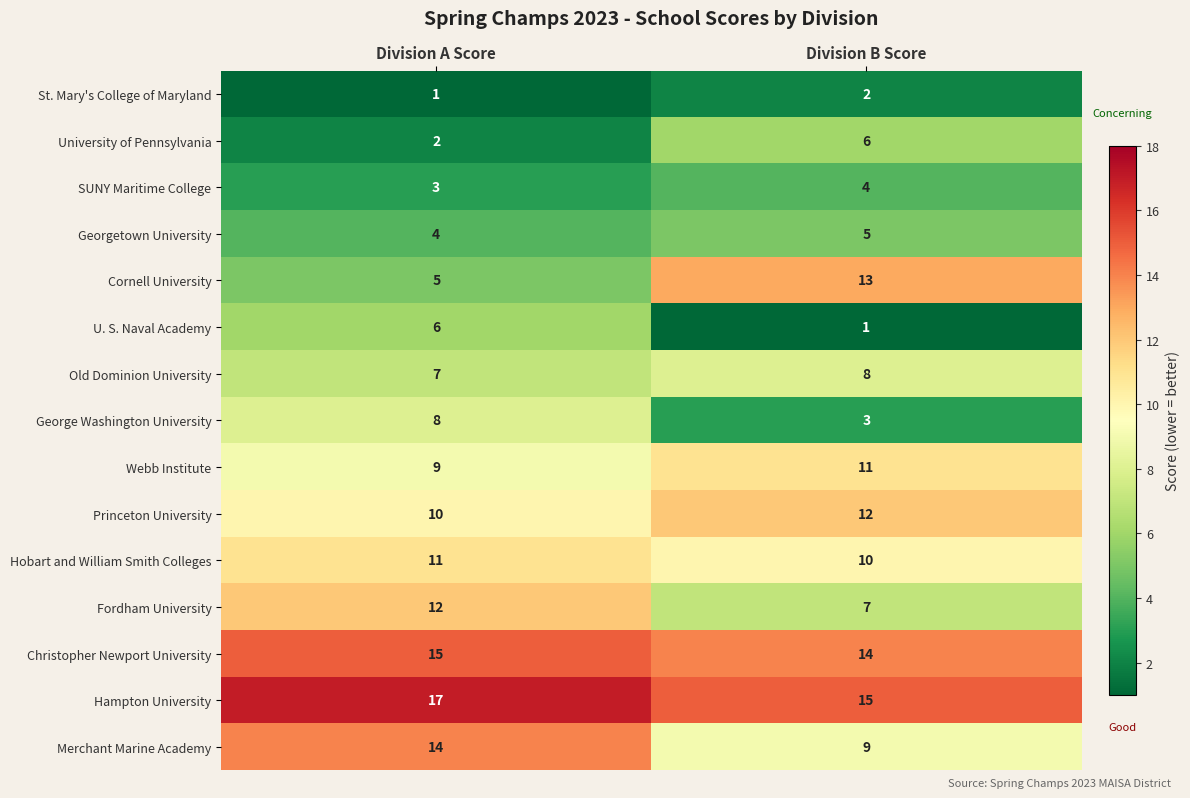

Read the Georgetown University value at Division A Score.

4